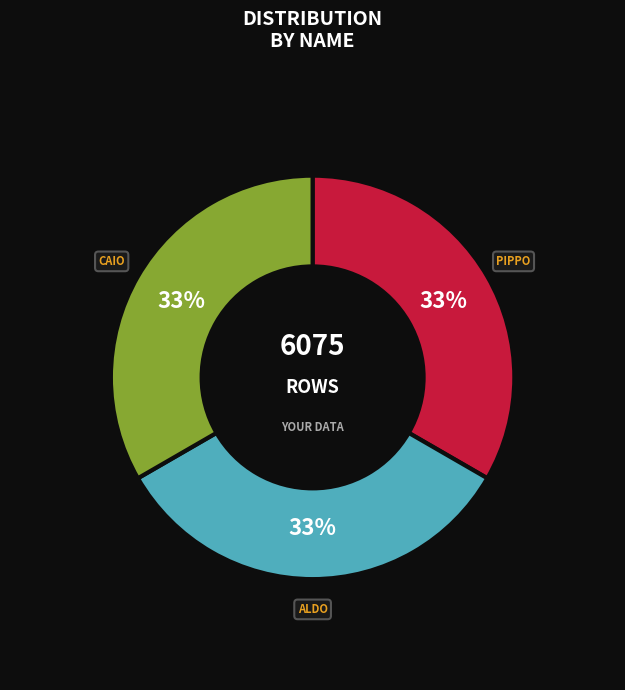

Is there a majority slice in this chart?

No